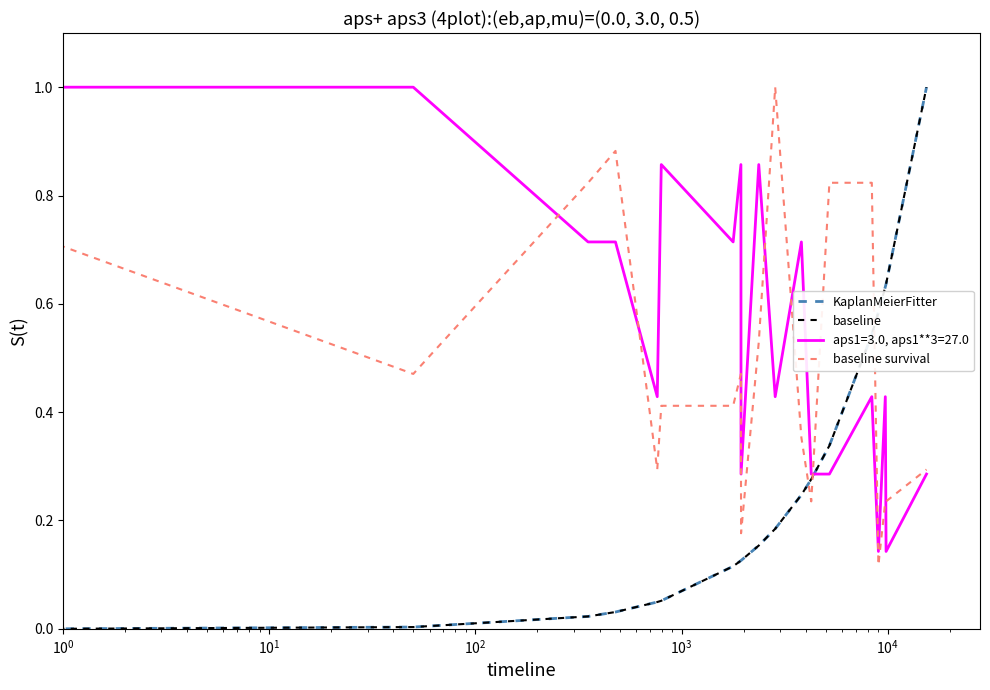

Which series has the largest total across all categories?

aps1=3.0, aps1**3=27.0